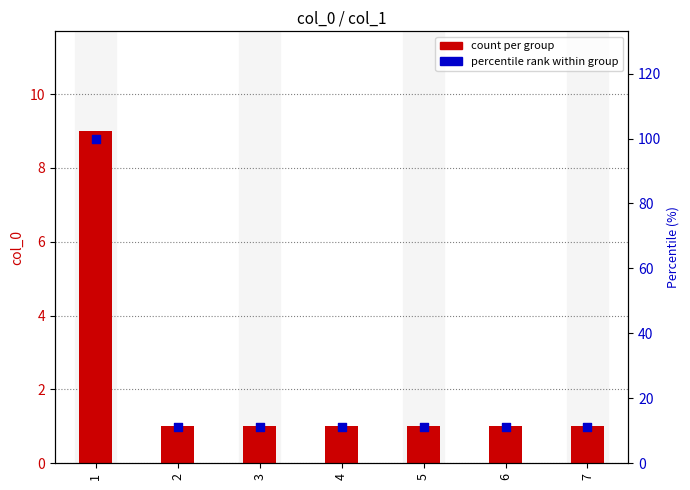

Which series has the largest Y range (max minus min)?

percentile rank within group